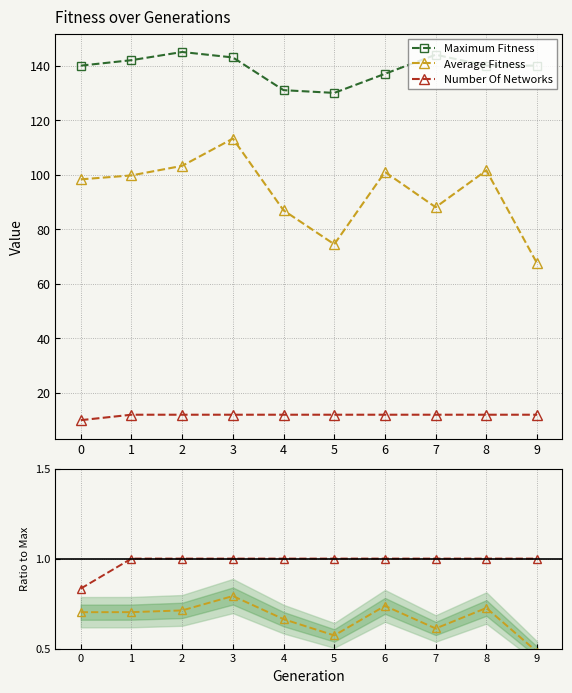

True or false: number_of_networks and Number Of Networks intersect in this chart.

False